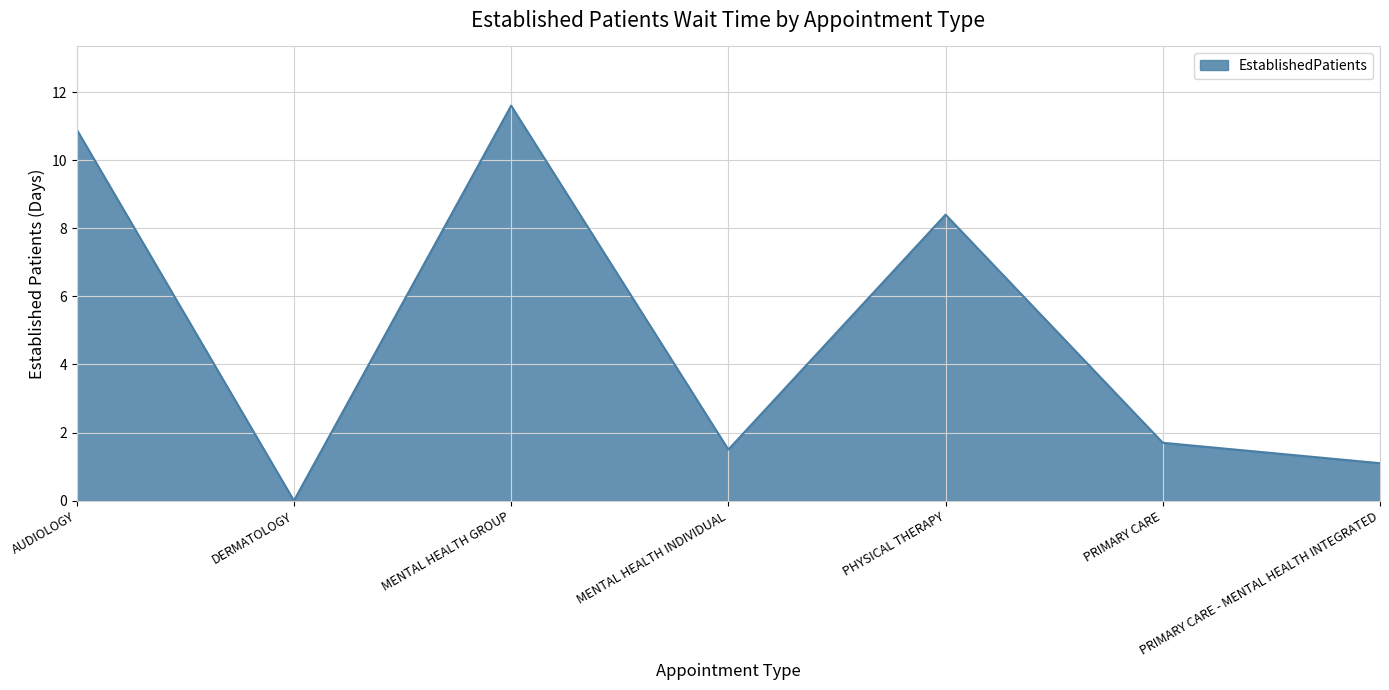

List the labels in order of value, smallest first.

DERMATOLOGY, PRIMARY CARE - MENTAL HEALTH INTEGRATED, MENTAL HEALTH INDIVIDUAL, PRIMARY CARE, PHYSICAL THERAPY, AUDIOLOGY, MENTAL HEALTH GROUP